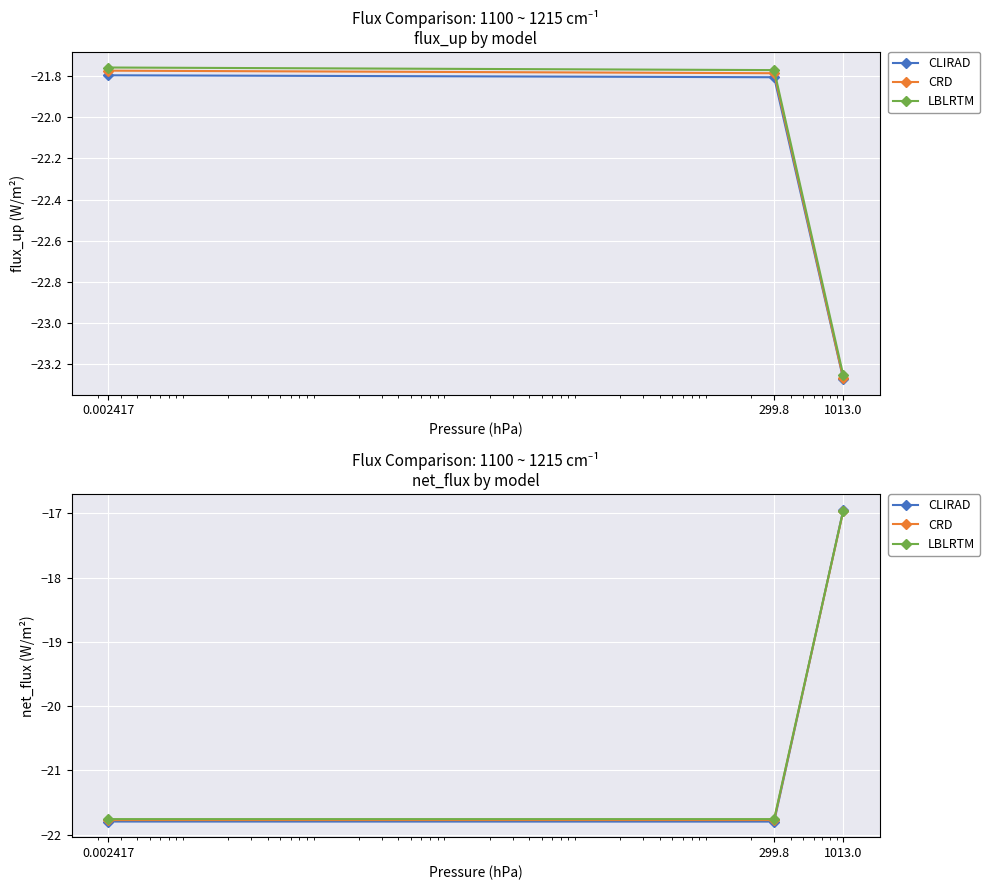

At how many categories does at least one series exceed -21?

1